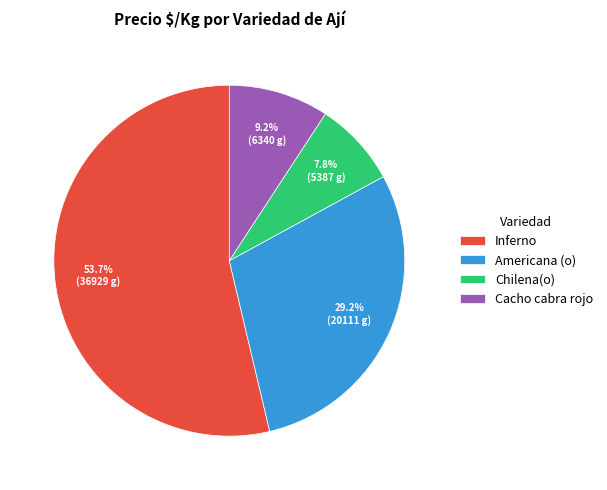

What is the ratio of the value at Inferno to the value at Cacho cabra rojo?

5.8